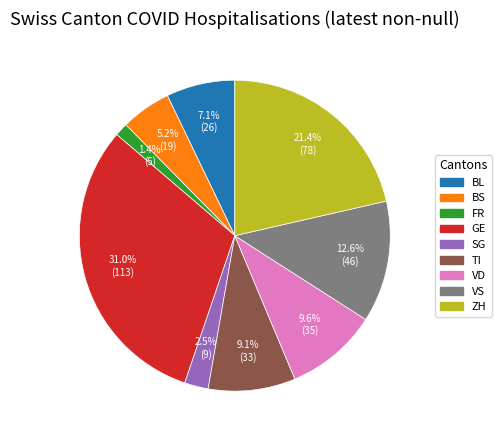

What percentage do FR and VD together represent?

11.0%